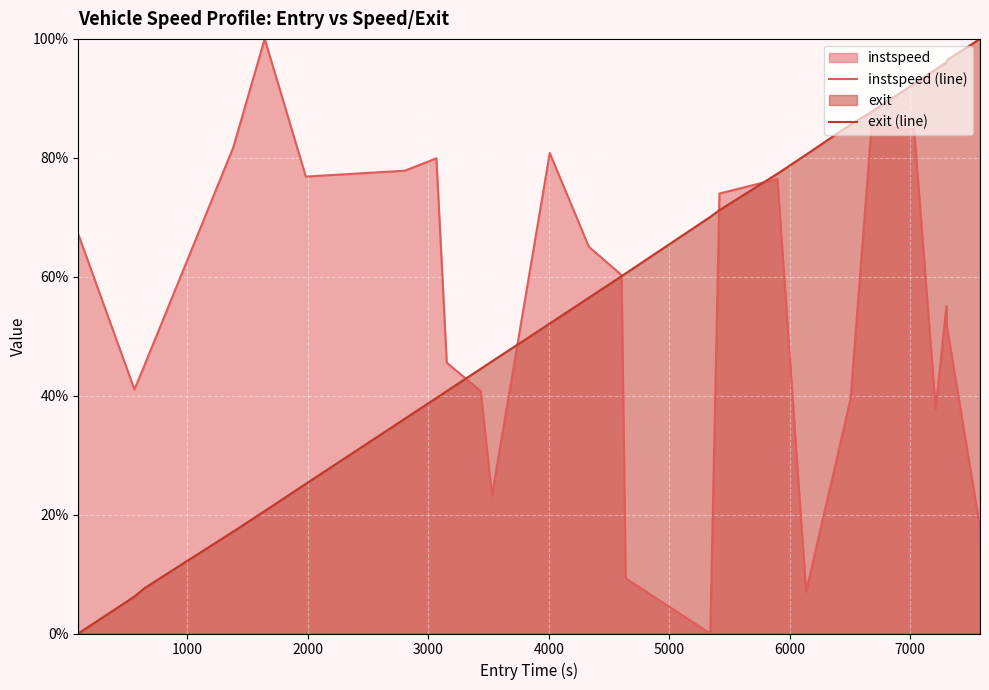

Which series ends up on top after the final intersection of exit (line) and instspeed (line)?

exit (line)